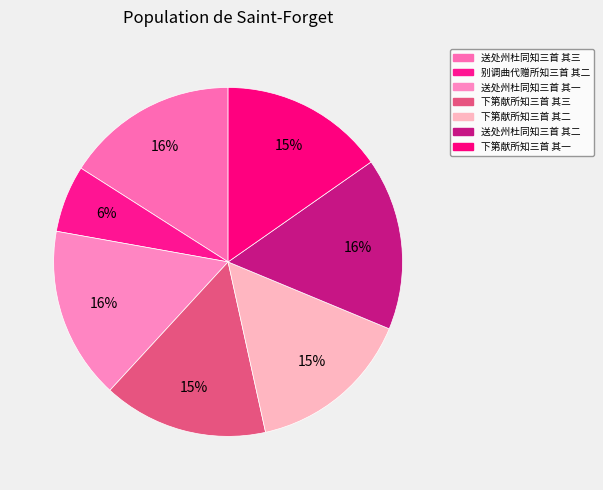

True or false: 送处州杜同知三首 其一 accounts for 16% of the total.

True